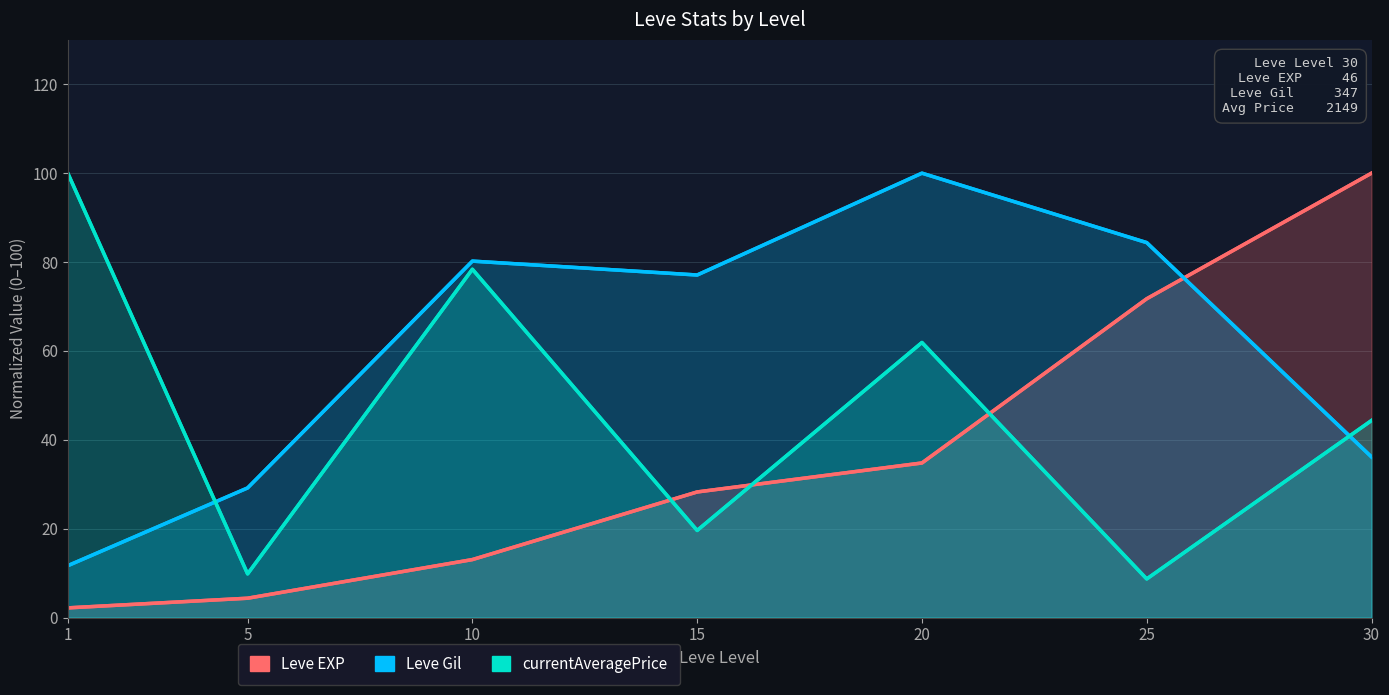

True or false: currentAveragePrice has more than 0 points higher than both neighbors.

True